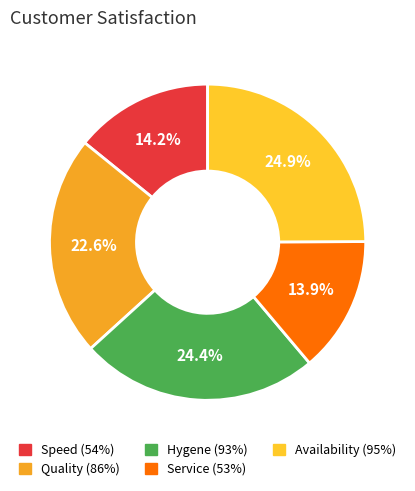

Which category has the biggest portion of the pie?

Availability (95%)